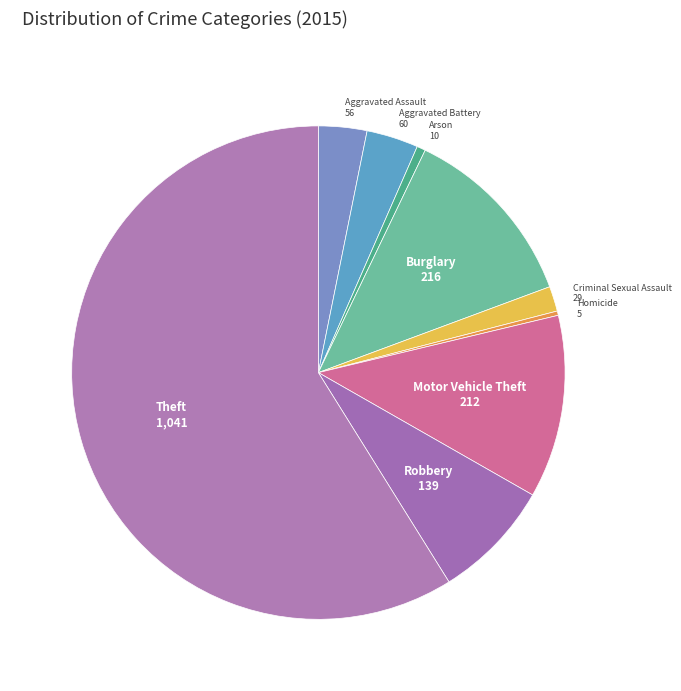

Which slice is the largest?

Theft